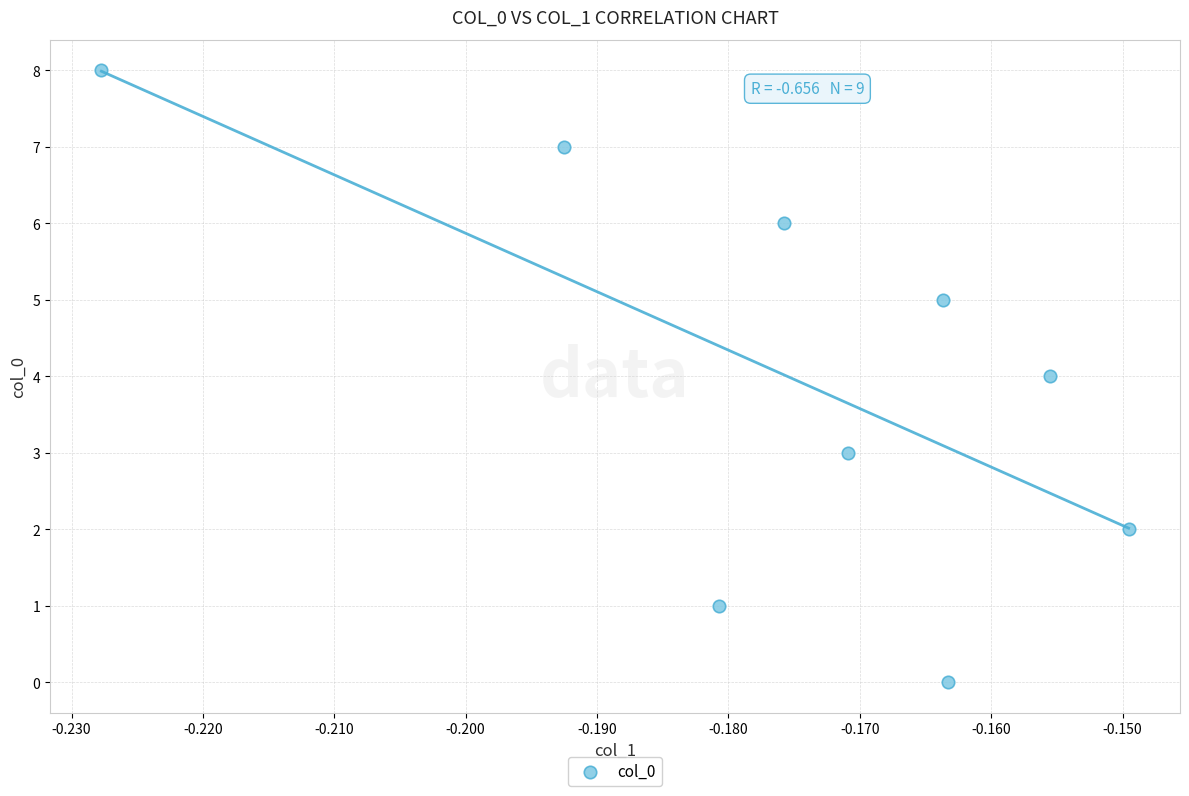

What is the average Y value?

4